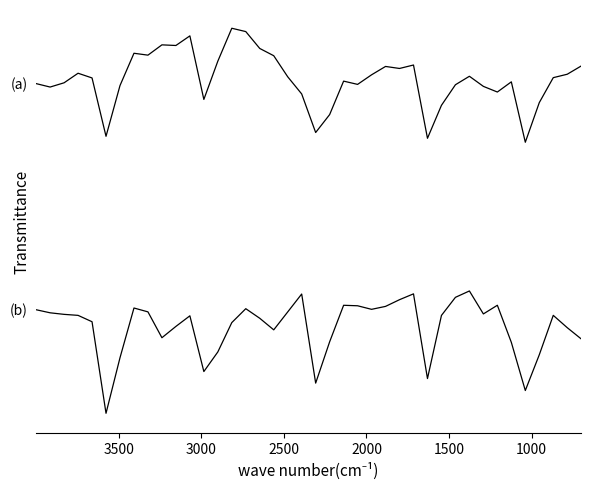

What are all the series names shown in the legend?

(a) Row_Id_for_Writing, (b) Use_LIQ_Sys_Date_flag